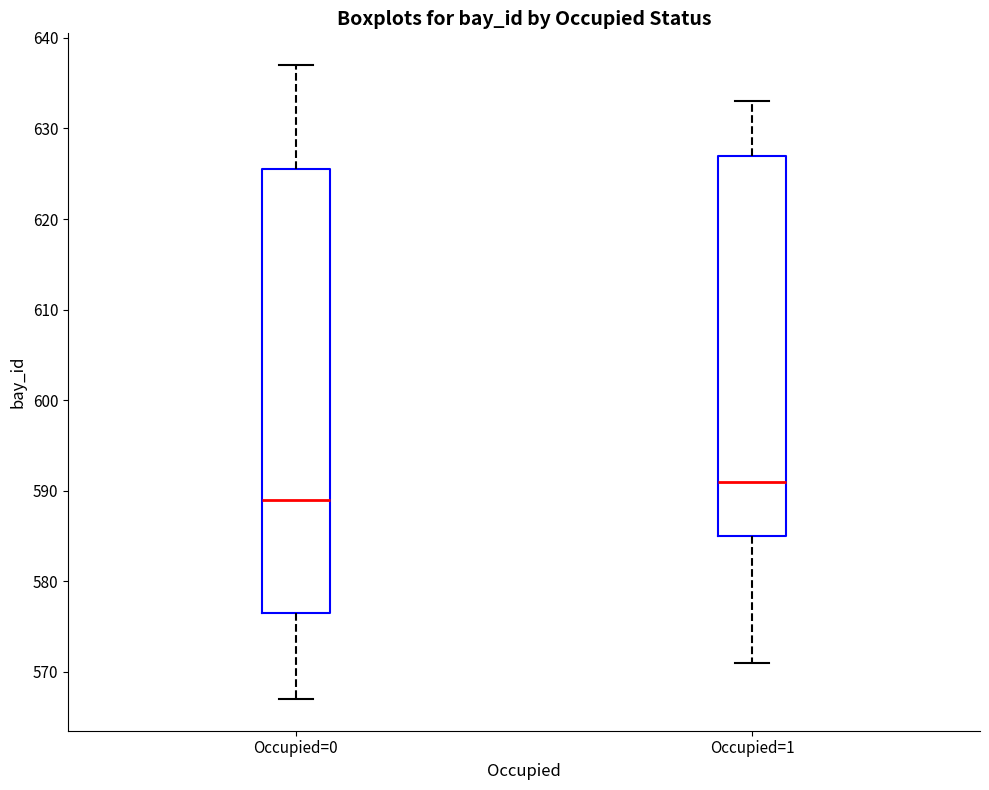

Which box's median line is the highest?

Occupied=1